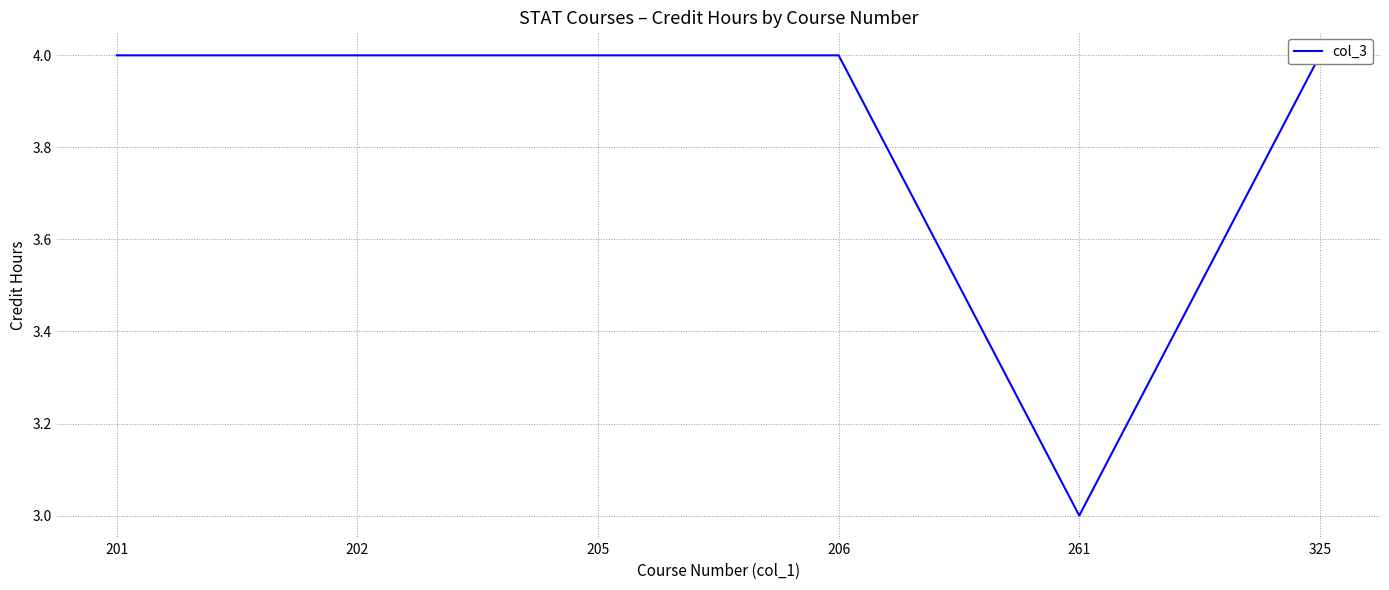

Count the values in the range 4 to 5.

5